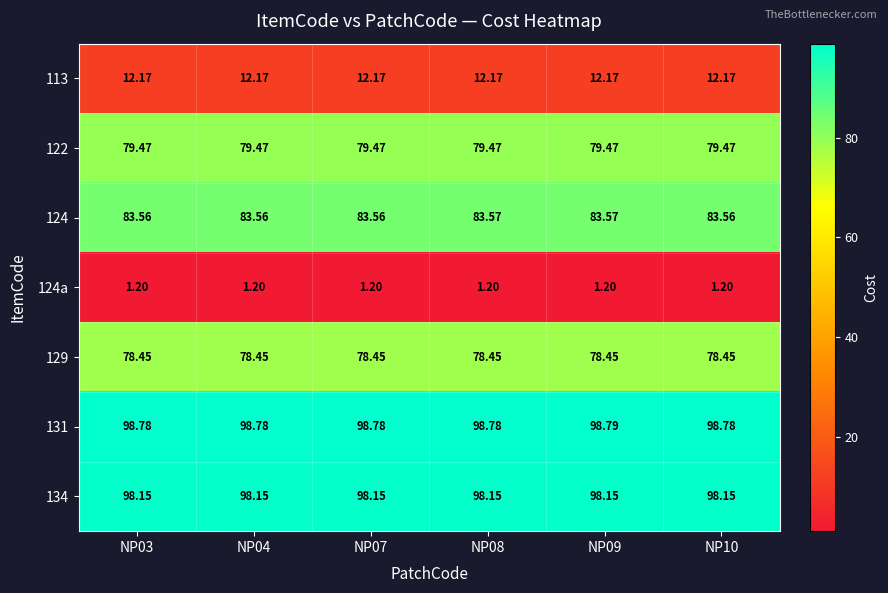

Between NP07 and NP08, which series saw the biggest shift?

124